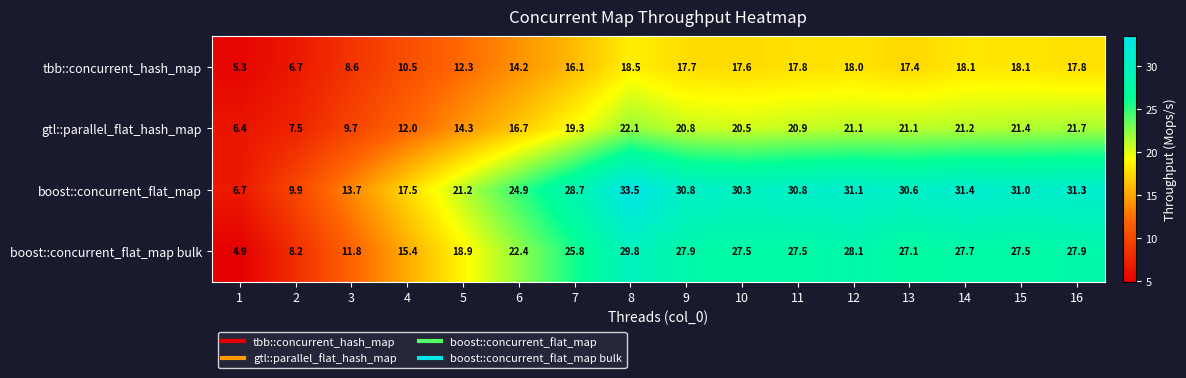

Rank the series by their maximum value, from lowest to highest.

tbb::concurrent_hash_map, gtl::parallel_flat_hash_map, boost::concurrent_flat_map bulk, boost::concurrent_flat_map